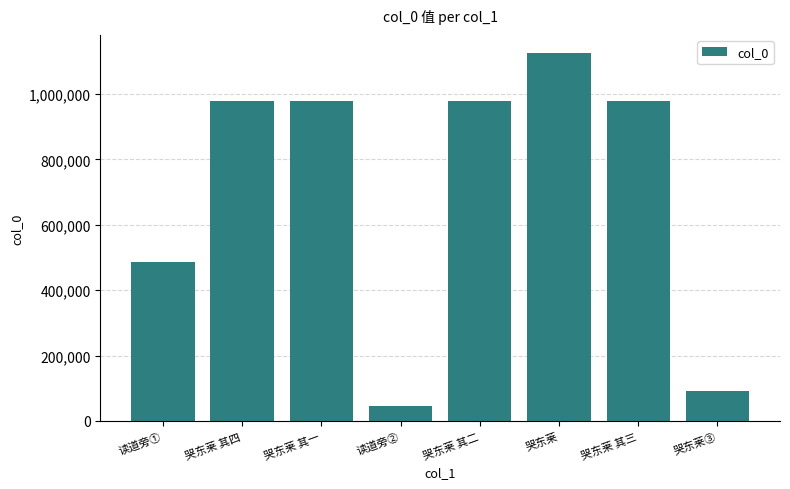

What is the sum of the values at 哭东莱 其三 and 哭东莱 其二?

1955928